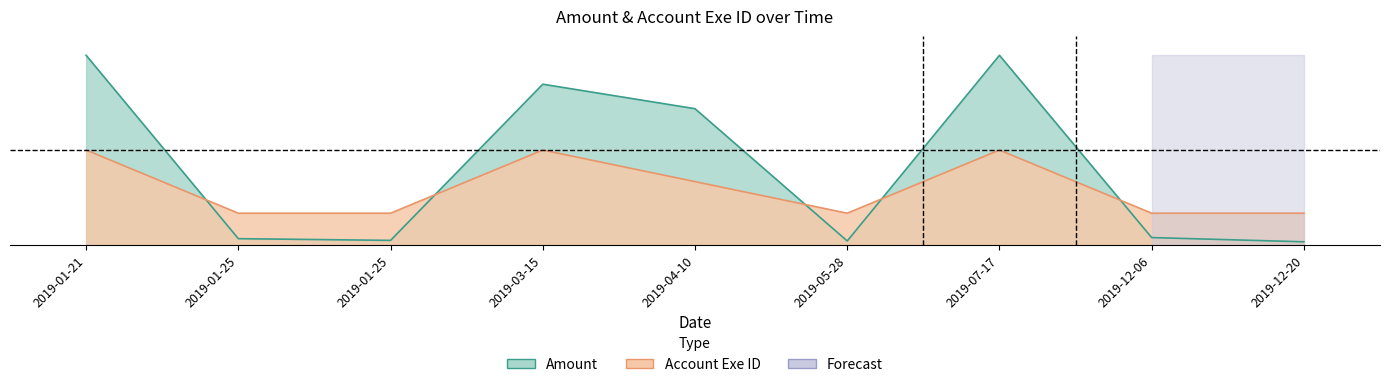

What is the sum of all Account Exe ID values?

2.7